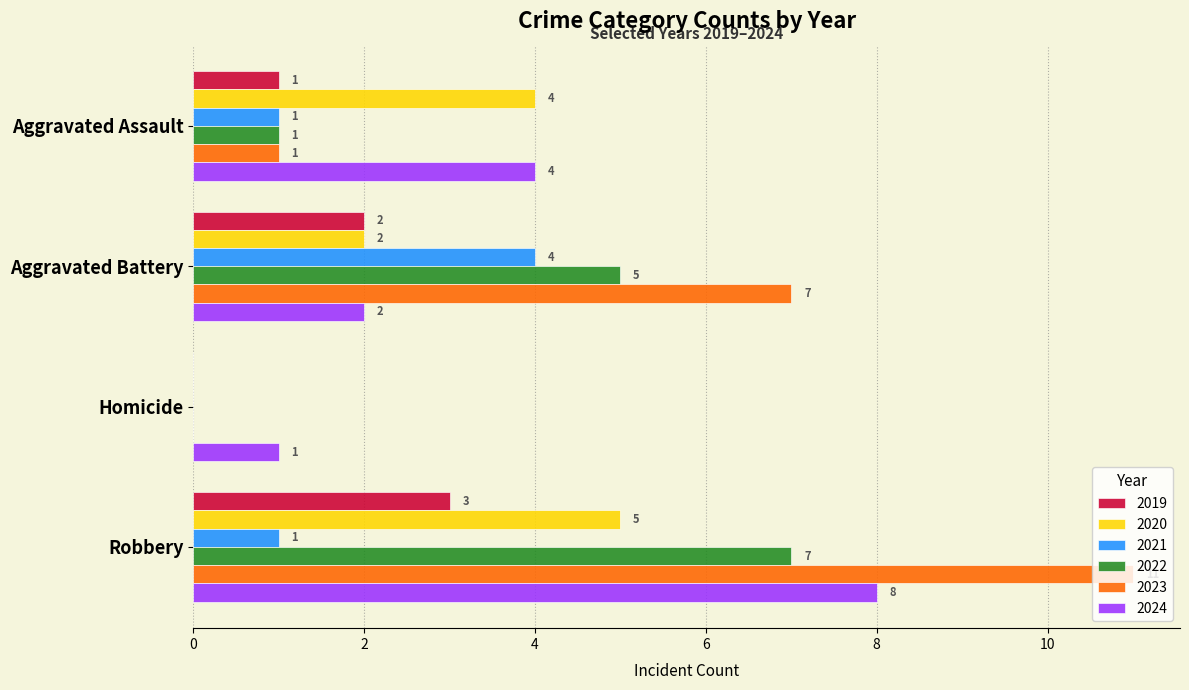

What is the total value across all series at Aggravated Assault?

12